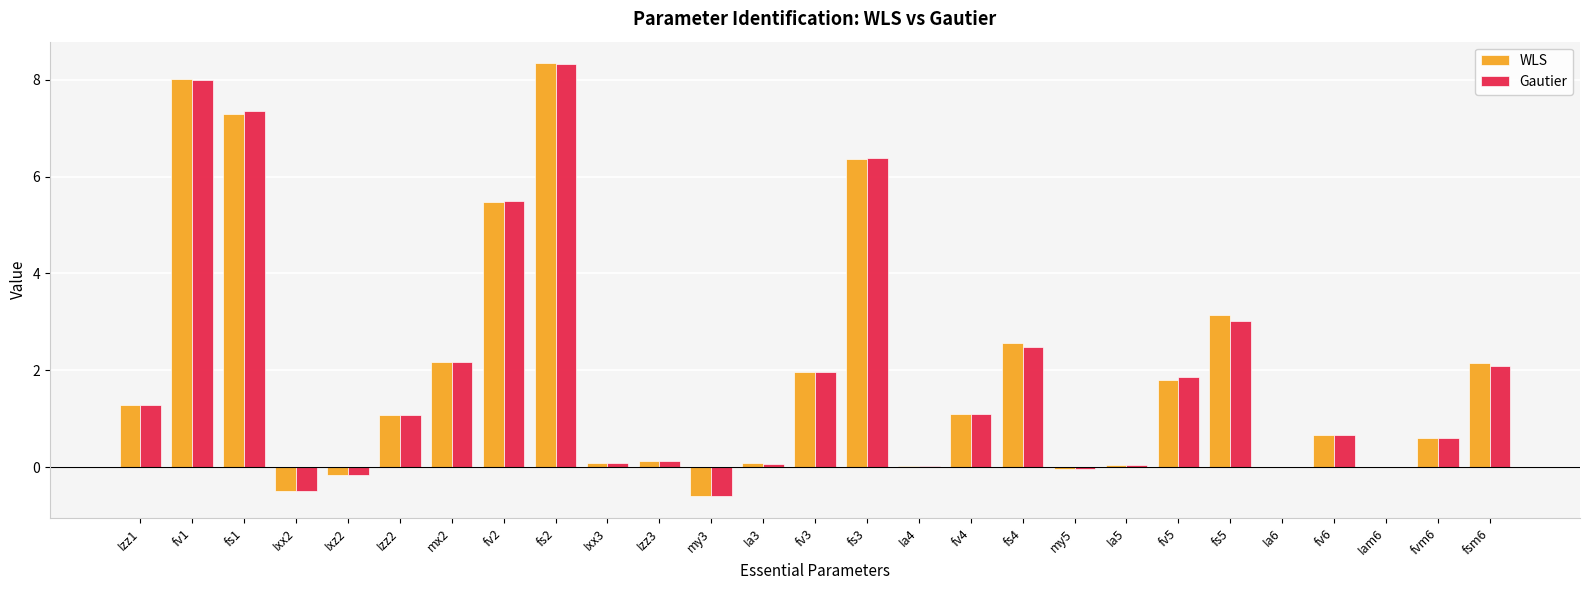

How many values in the WLS series exceed 1?

14